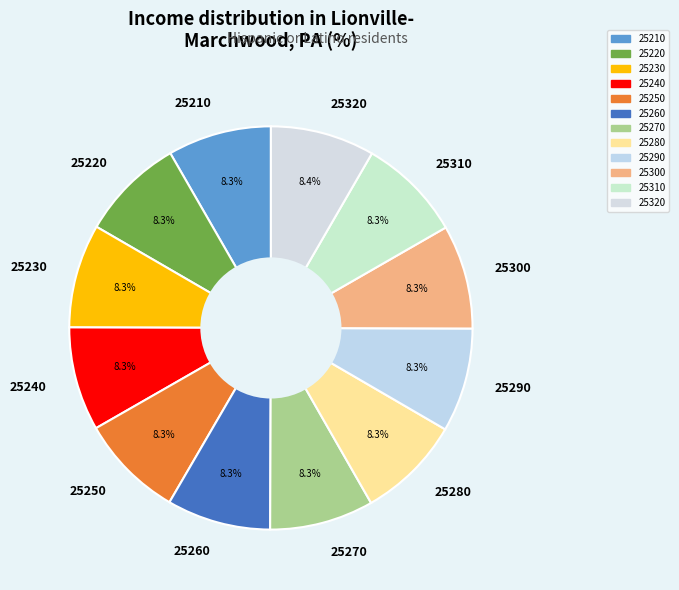

To the nearest percent, what percentage of the pie is 25220?

8%